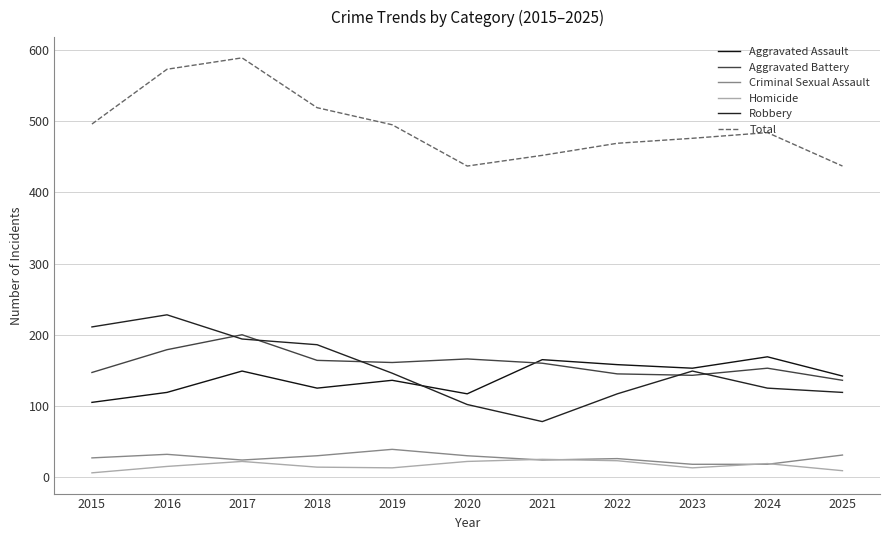

What is the sum of all Total values?

5427